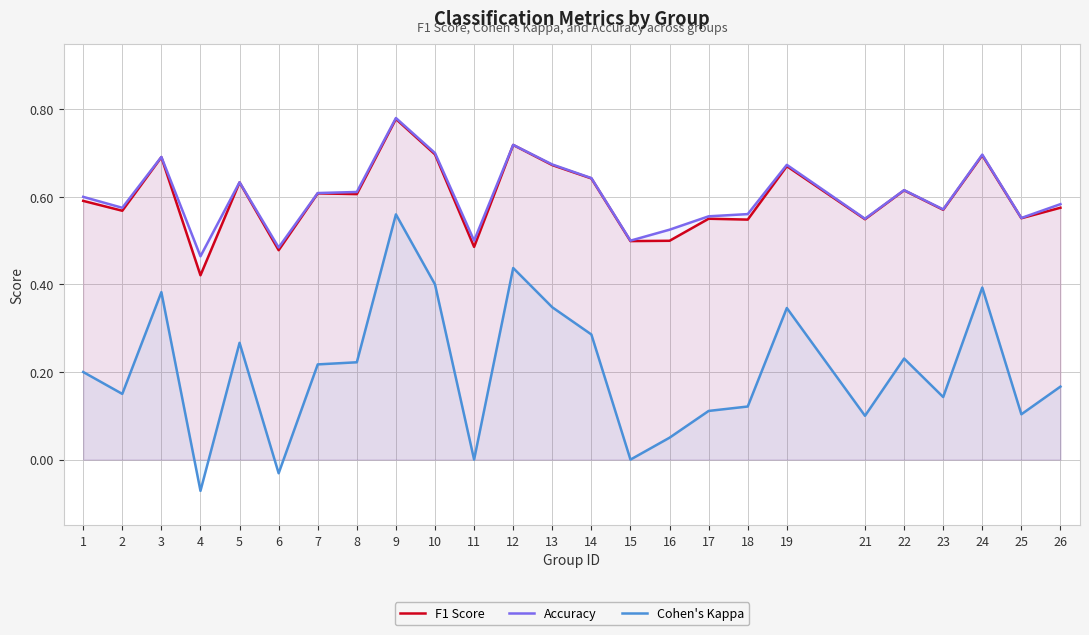

Rank the series by their maximum value, from highest to lowest.

Accuracy, F1 Score, Cohen's Kappa